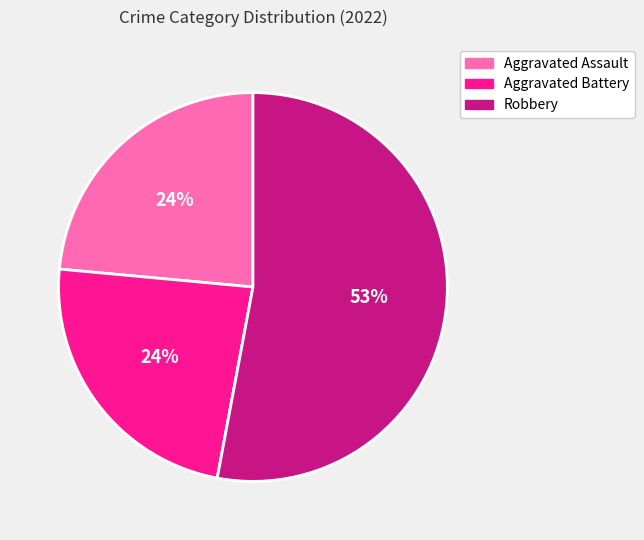

To the nearest percent, what is the average slice percentage?

25%